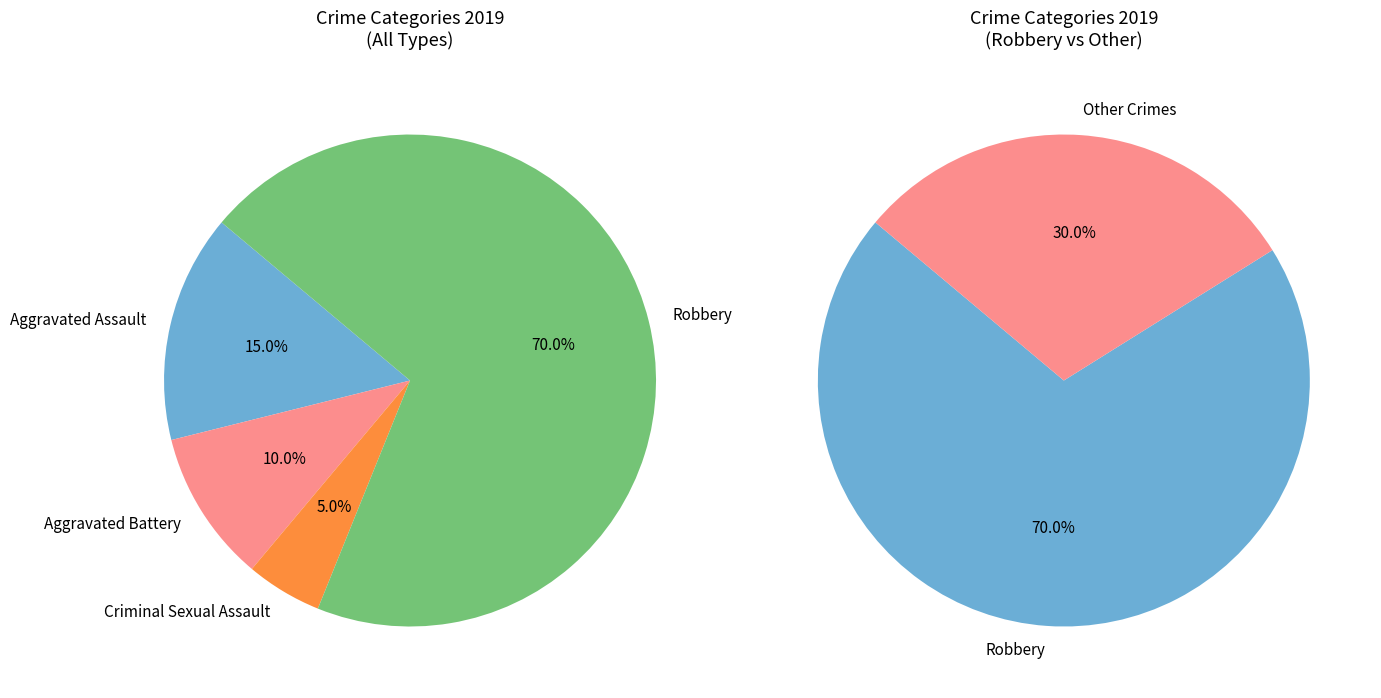

To the nearest percent, what portion does Aggravated Battery represent?

10%